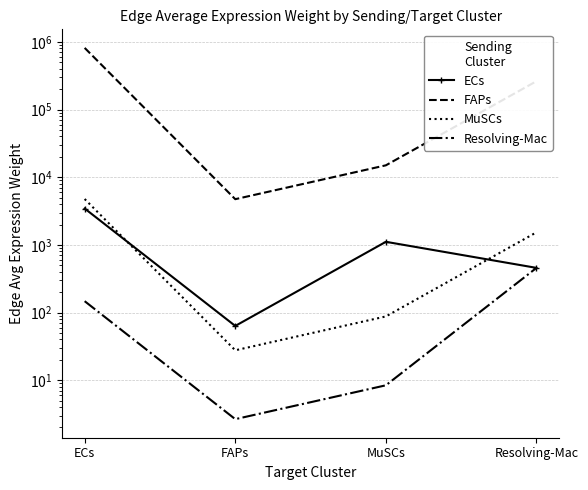

What is the sum of all MuSCs values?

6412.8